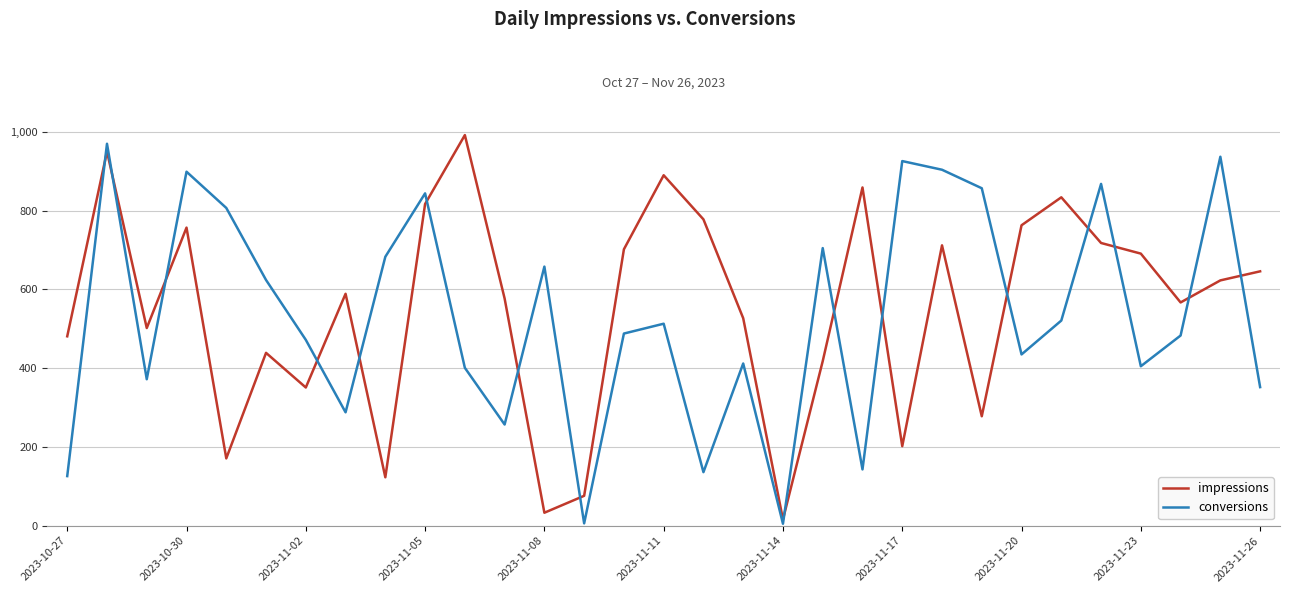

What is the maximum value shown in the chart?

992